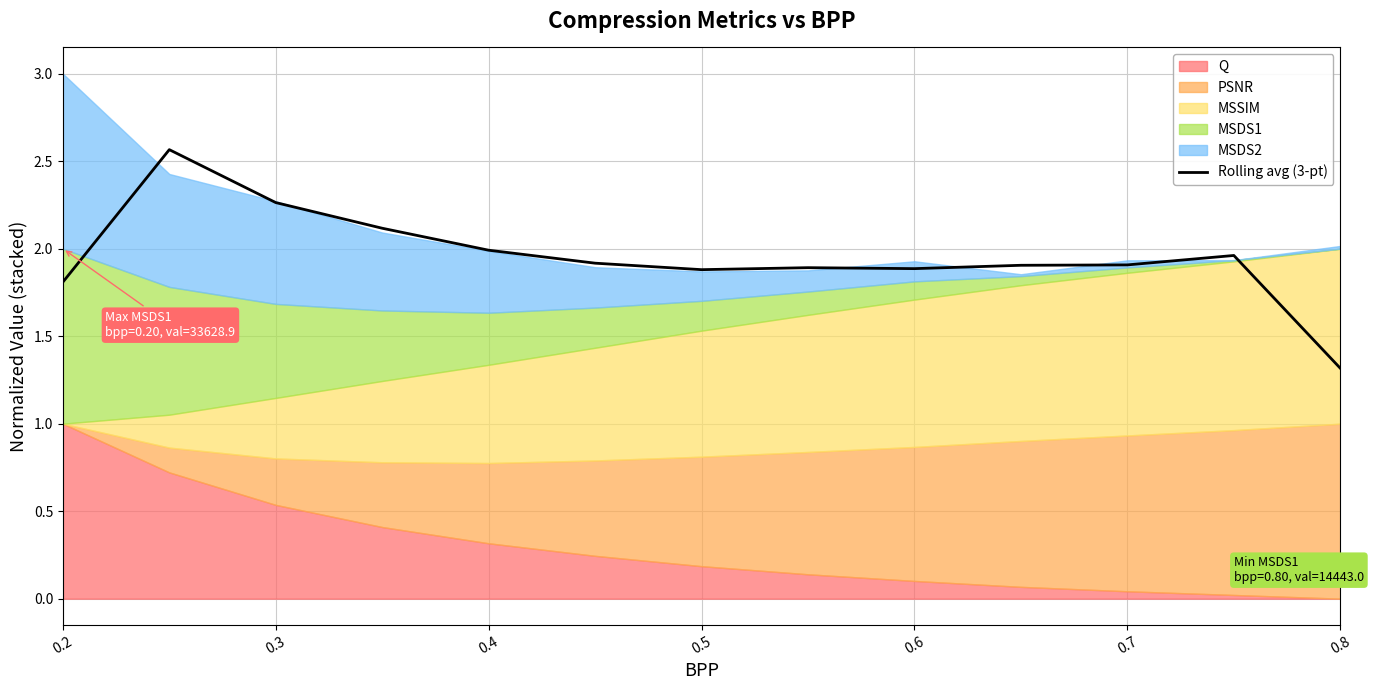

What is the lowest value of the Rolling avg (3-pt) series?

1.3